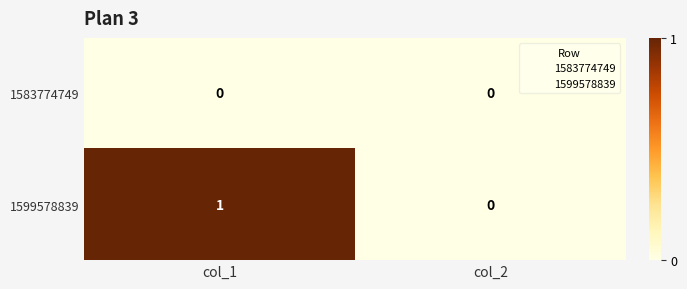

How many data points does each series have?

2